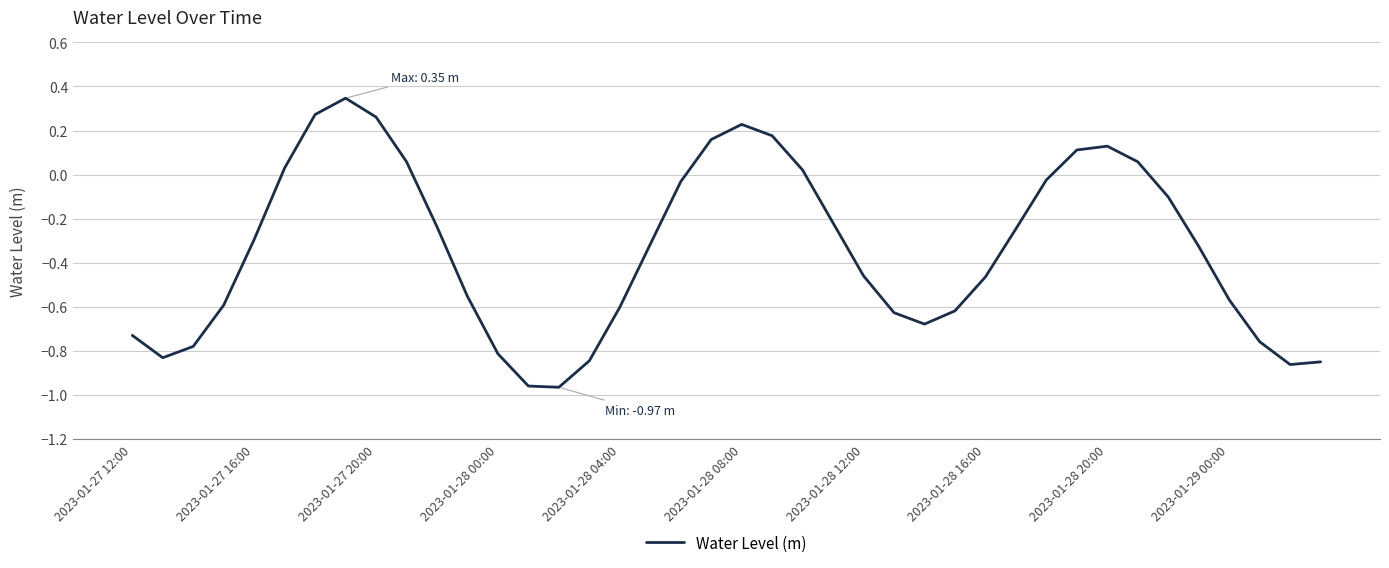

What is the average value?

-0.3